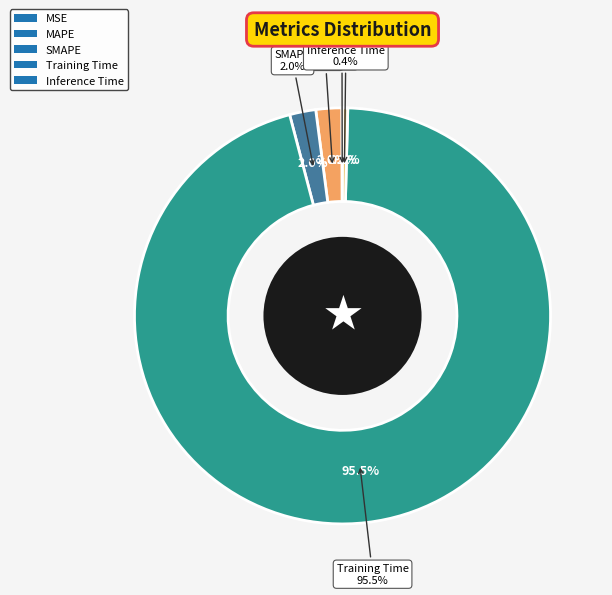

To the nearest percent, what is the difference between the largest and smallest slice percentages?

95%